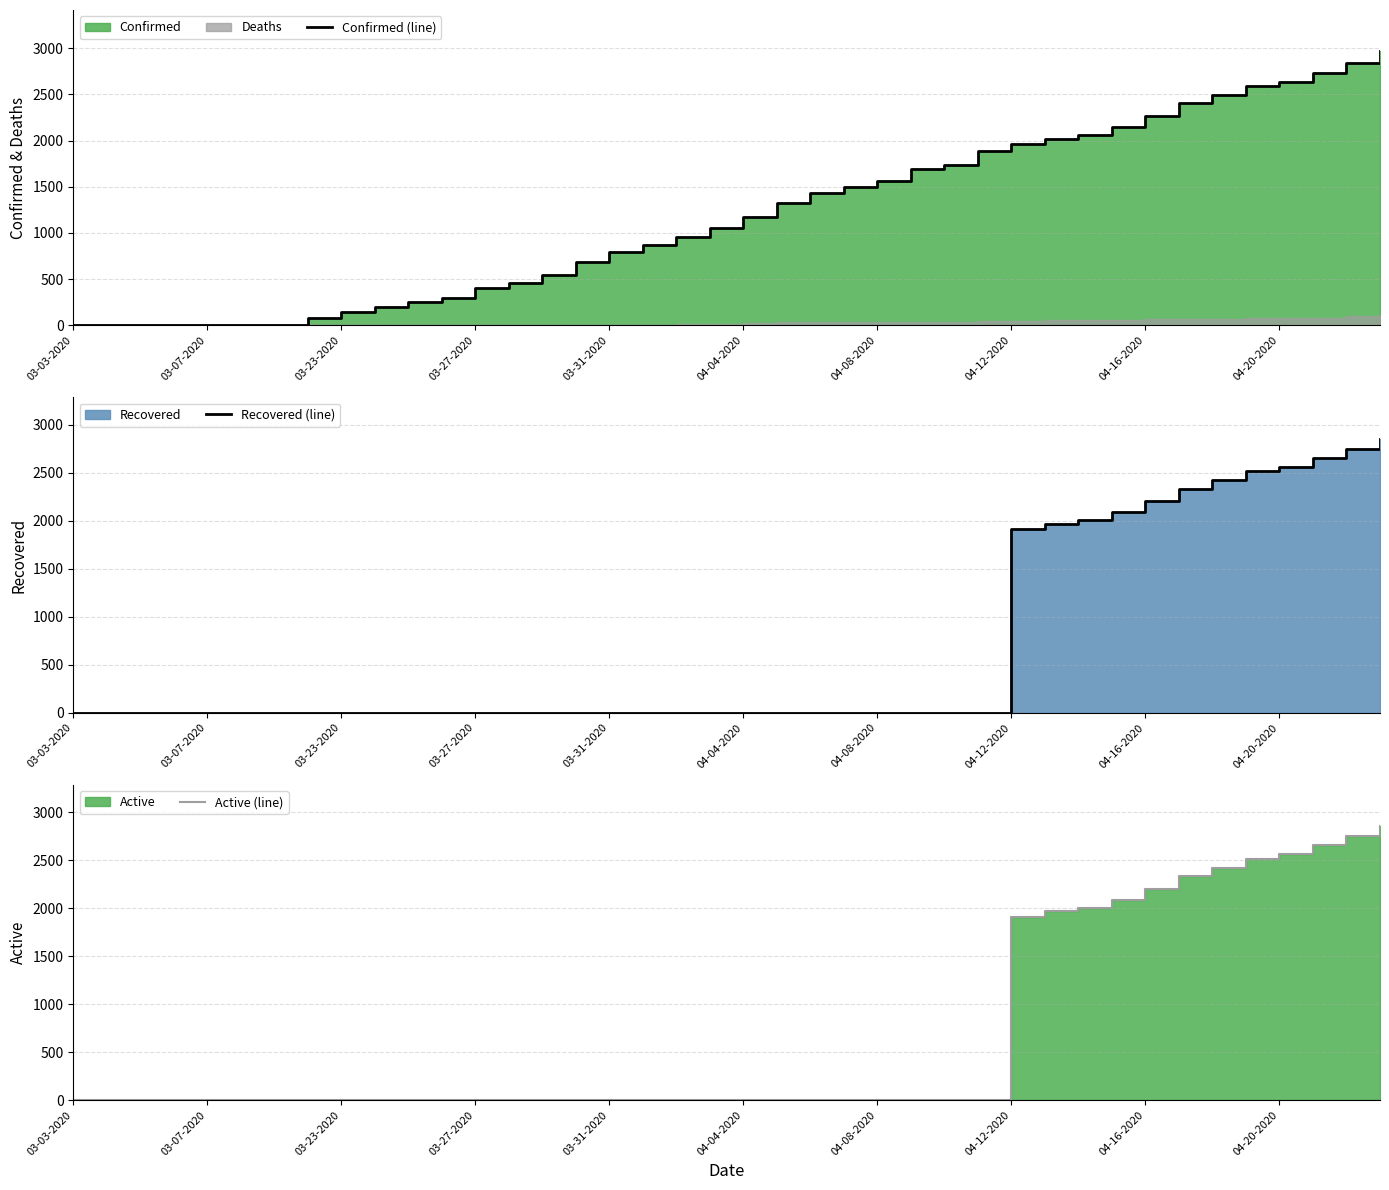

At how many categories does at least one series exceed 2719?

3